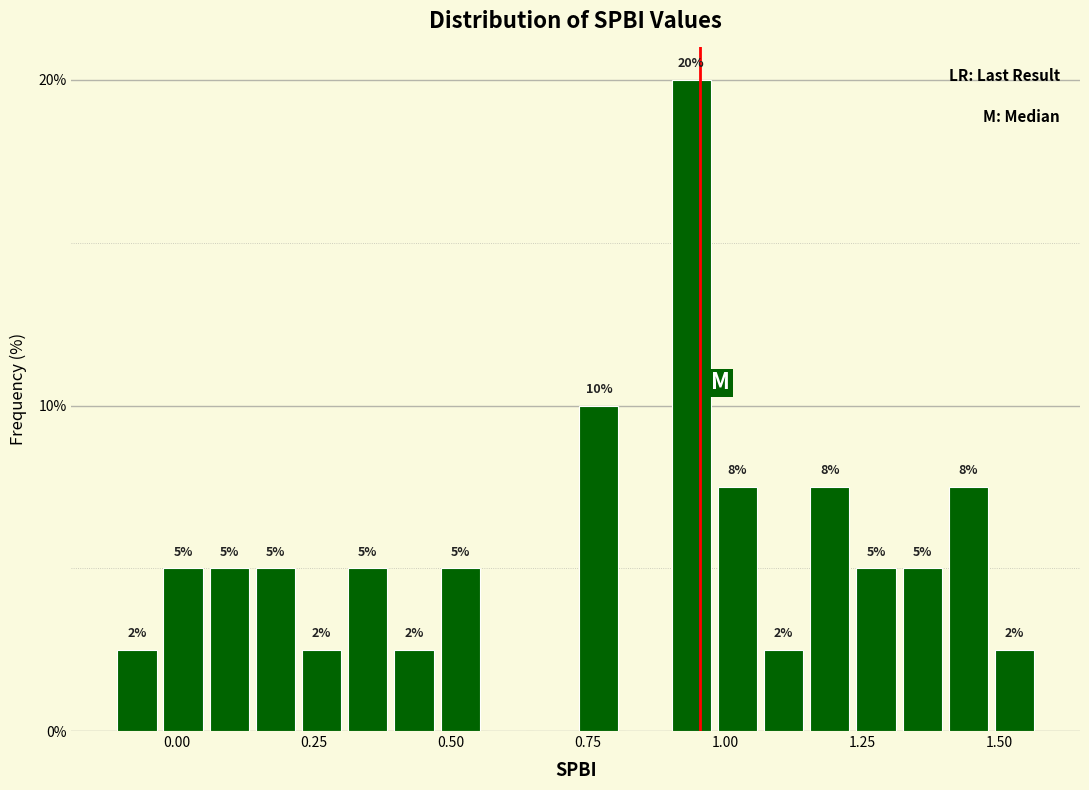

Around what value on the x-axis is the tallest bar? Give the approximate position of its centre, as read against the axis.

0.95